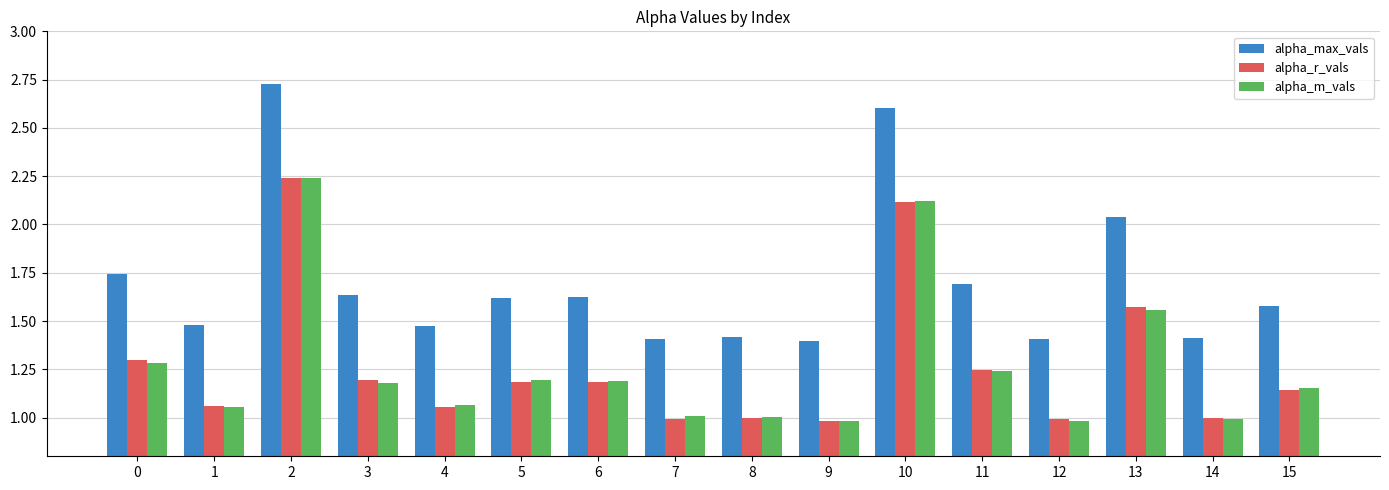

Which series has the widest spread of values?

alpha_max_vals